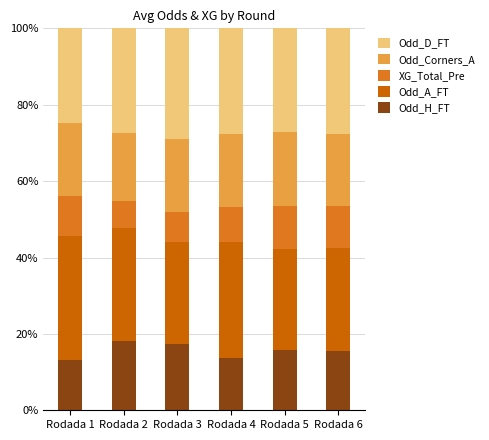

What is the lowest value of the Odd_H_FT series?

13.1